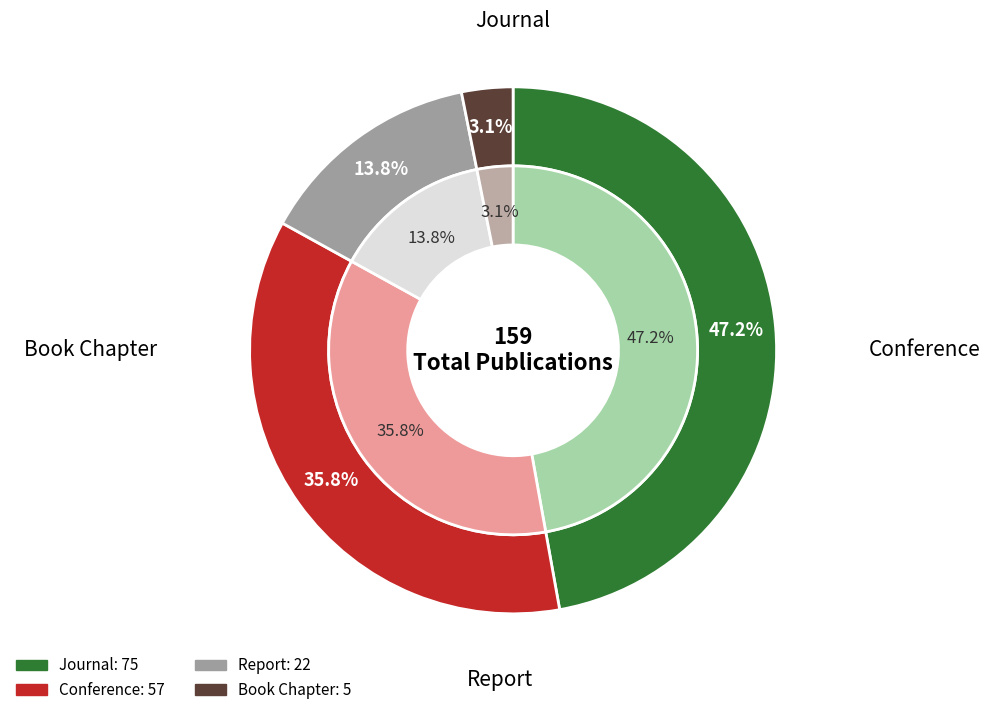

Which has a higher value, Book Chapter or Conference?

Conference